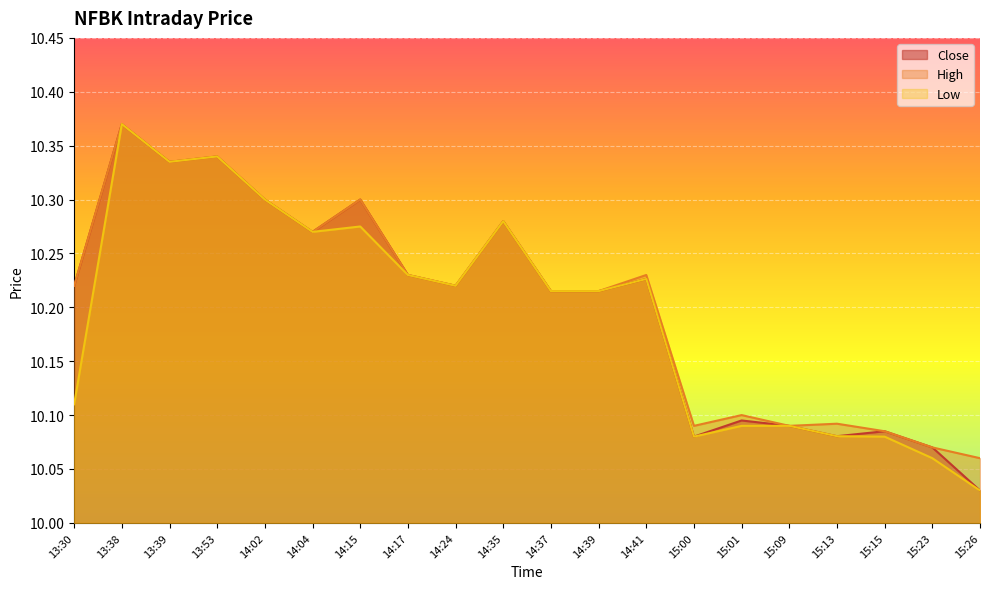

At which label is High closest to 10?

15:26